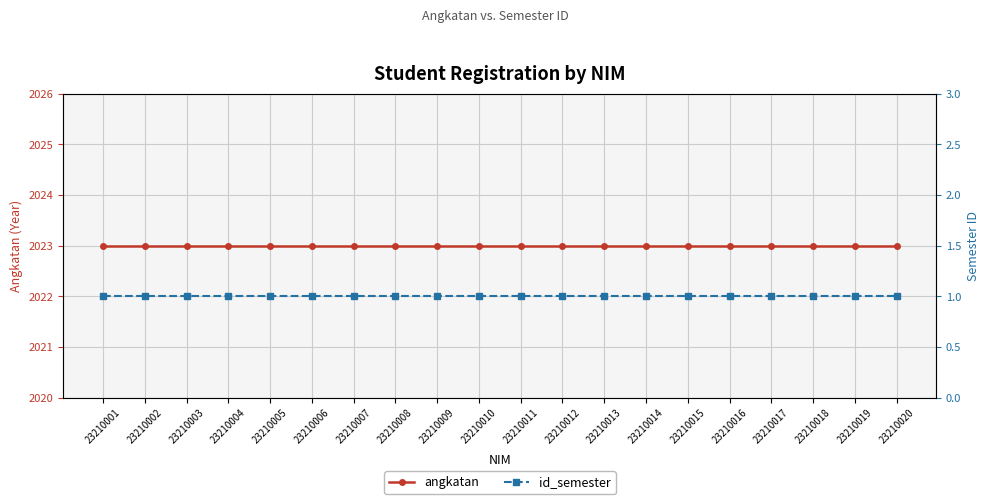

True or false: id_semester and angkatan cross at least once.

False